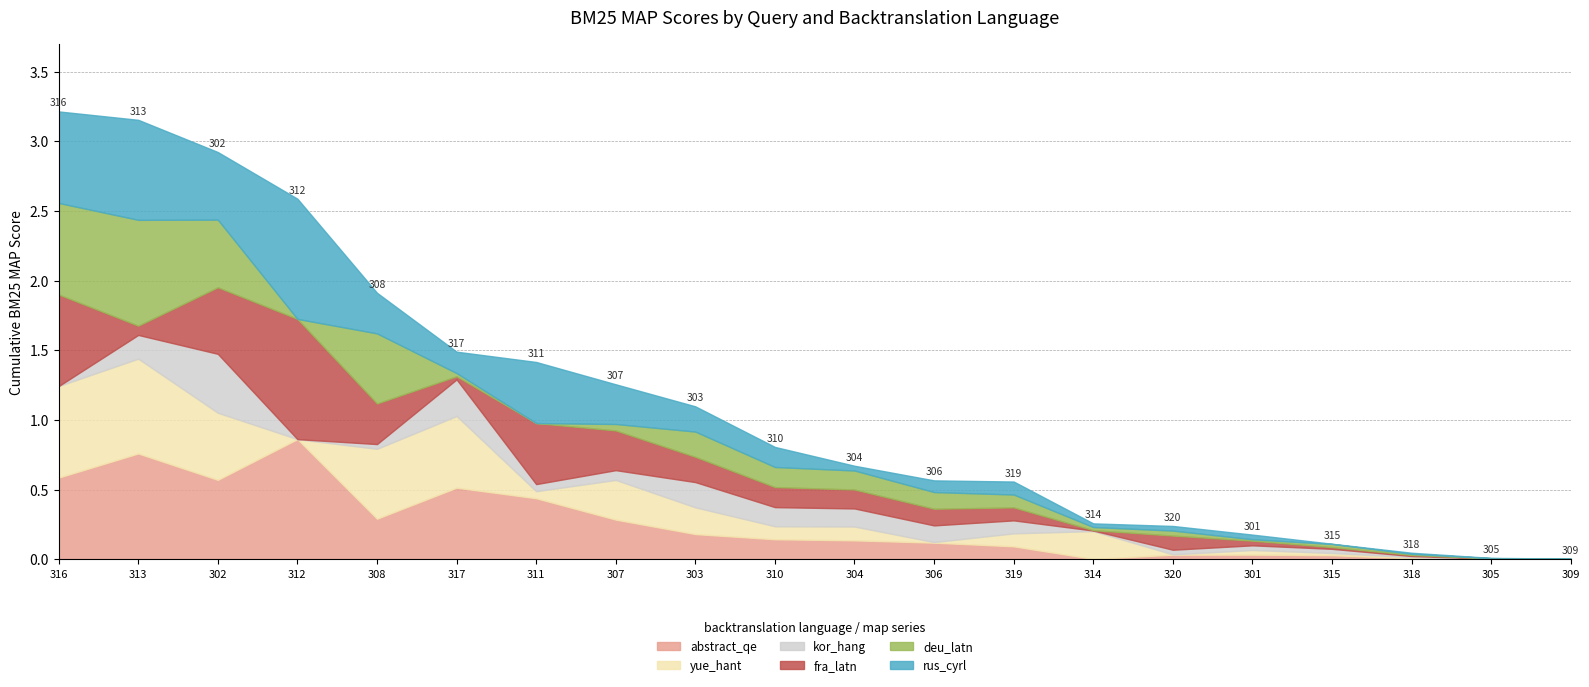

Which series ends up on top after the final intersection of abstractqueryexpansion.bm25.map and backtranslation_kor_hang.bm25.map?

backtranslation_kor_hang.bm25.map